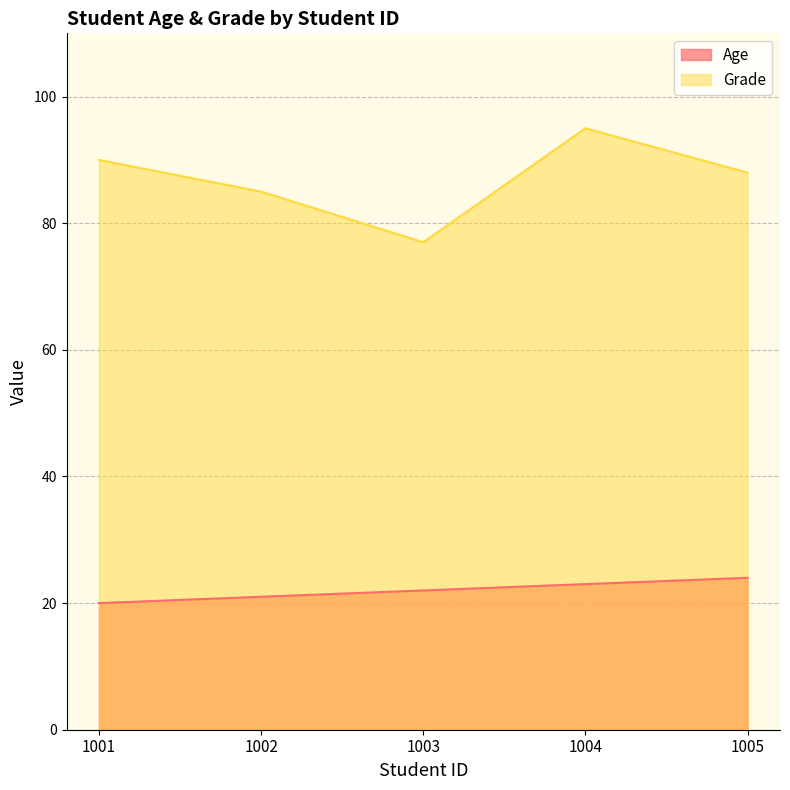

Reading left to right, transcribe all the data shown in this chart.

Age: 1001=20	1002=21	1003=22	1004=23	1005=24
Grade: 1001=90	1002=85	1003=77	1004=95	1005=88